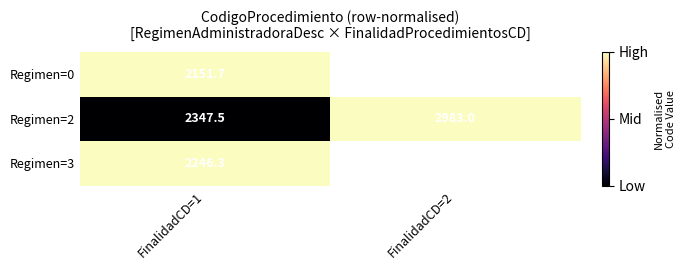

What is the lowest value of the Regimen=2 series?

2347.5